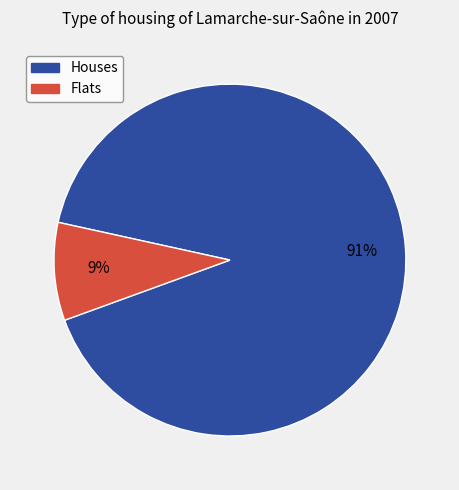

To the nearest percent, what is the average slice percentage?

50%